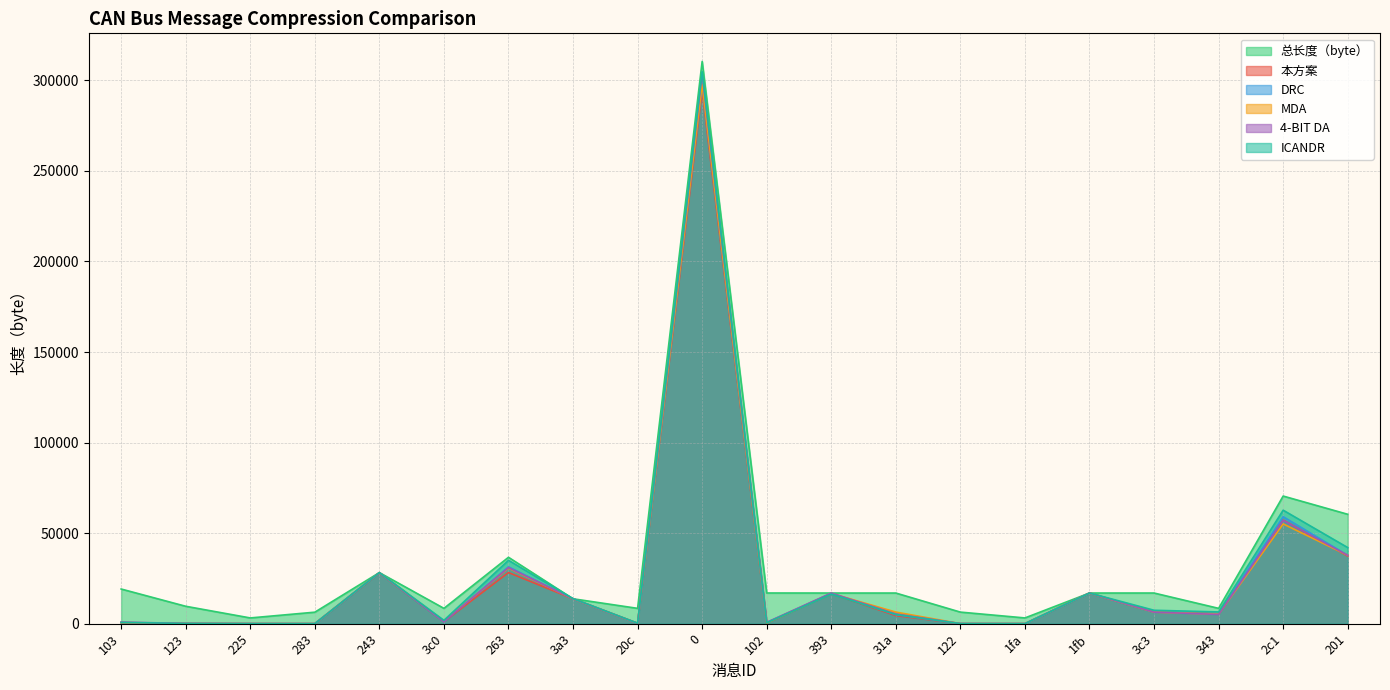

Between 3a3 and 201, which series saw the biggest shift?

总长度（byte）